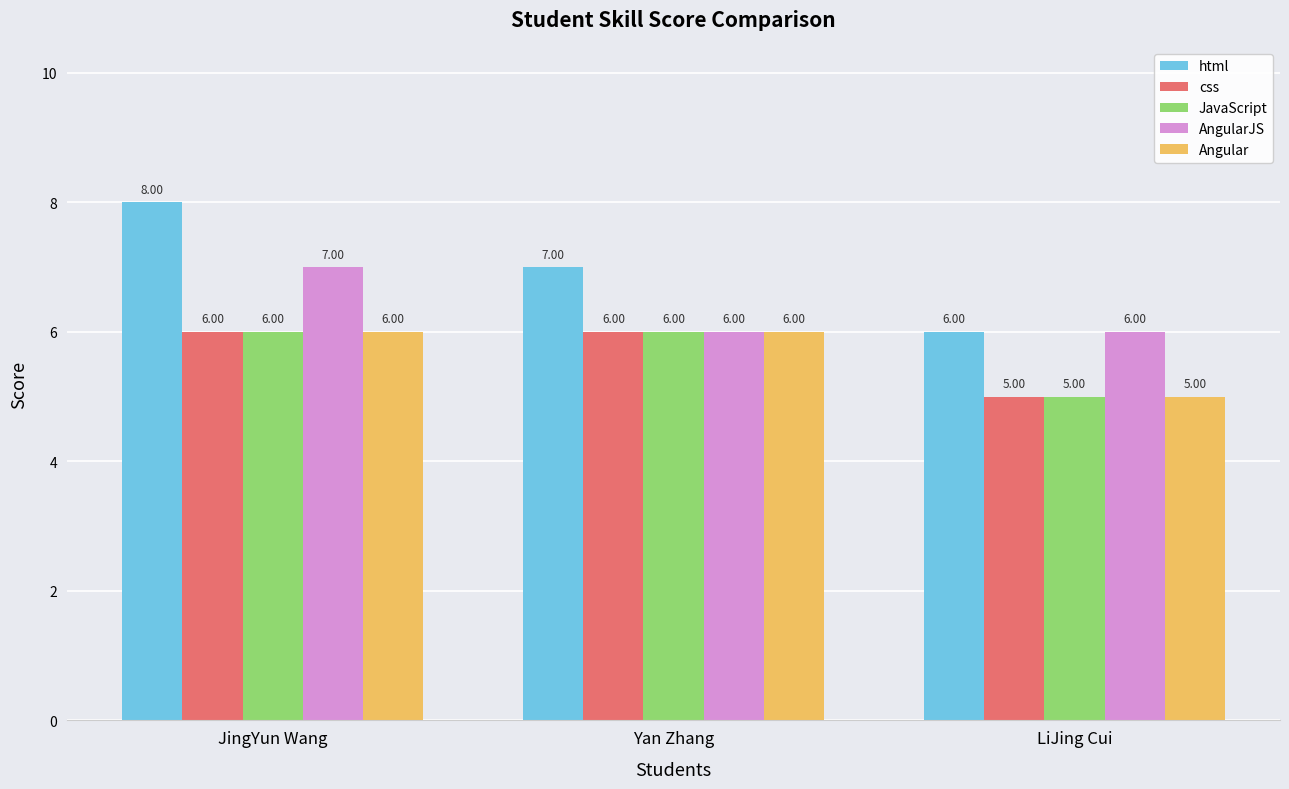

What is the label of the 3rd bar from the left?

LiJing Cui